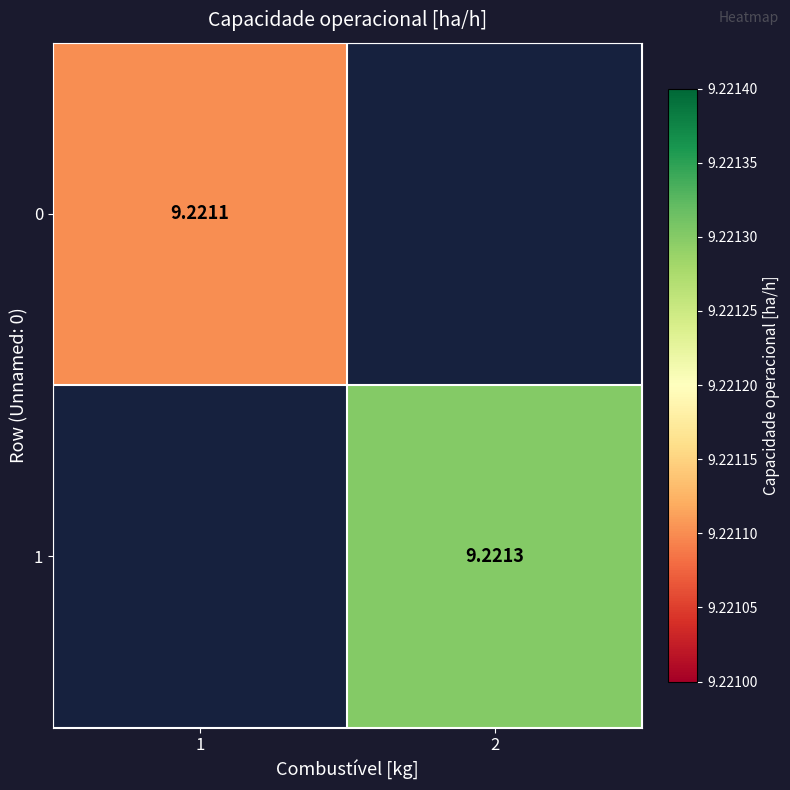

How many data points in 1 are above 9?

1